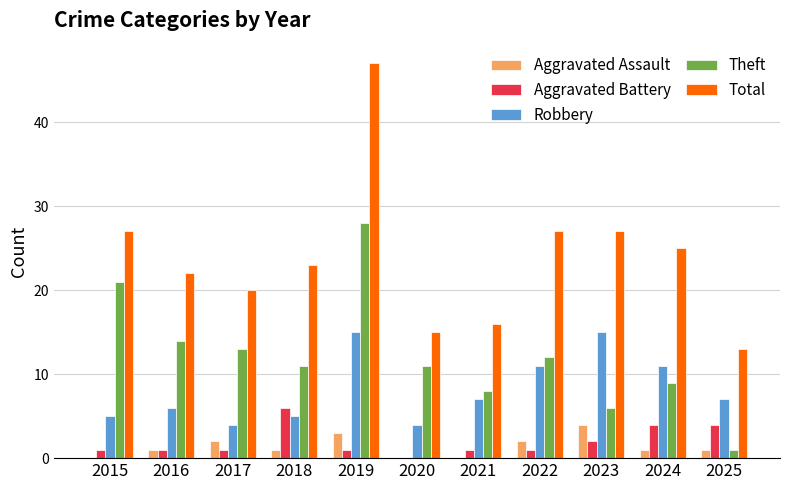

Between 2018 and 2020, which series saw the biggest shift?

Total